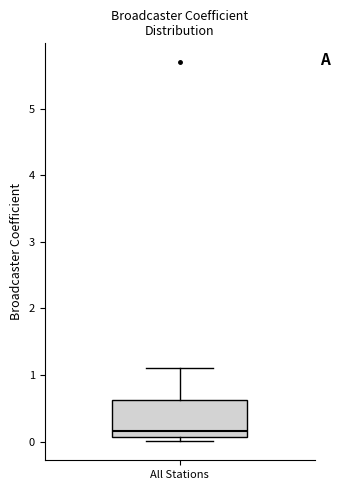

Where is the lower edge of the box for All Stations on the y-axis? The values are not printed on the chart, so give them approximately, as read against the axis.

0.1